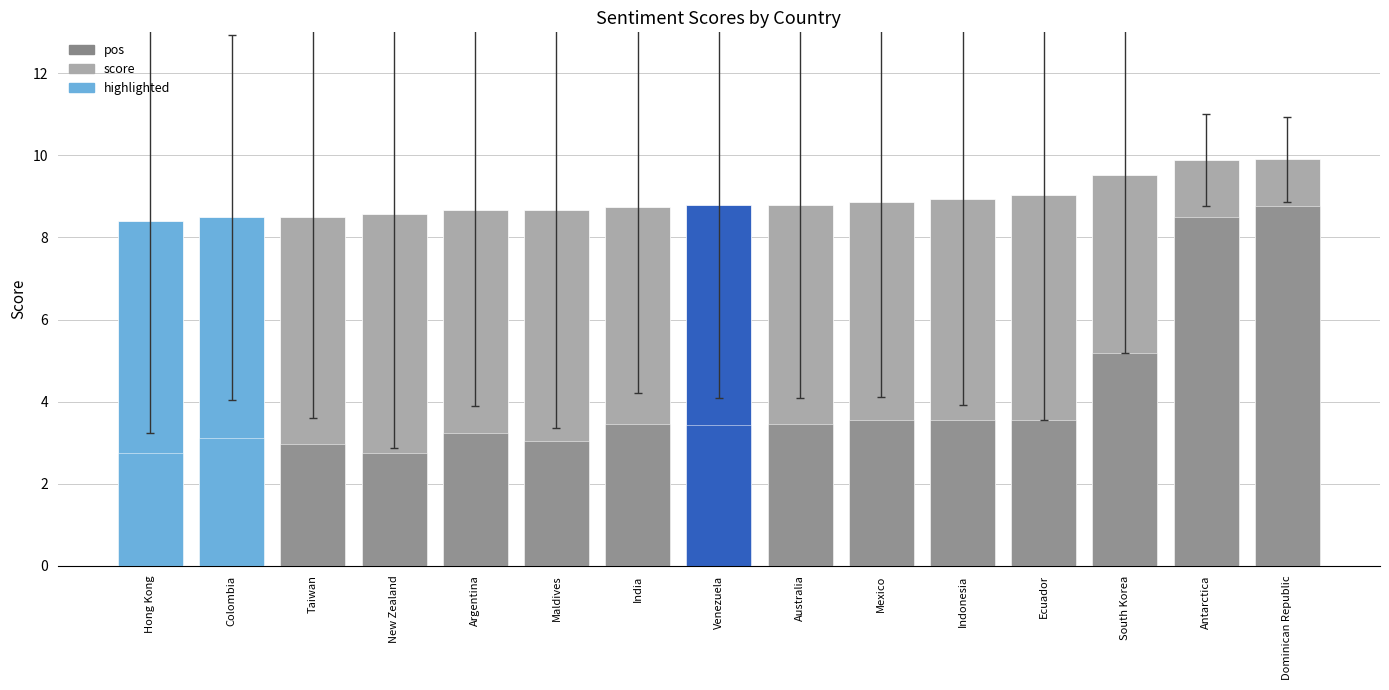

What is the minimum value for pos?

2.7